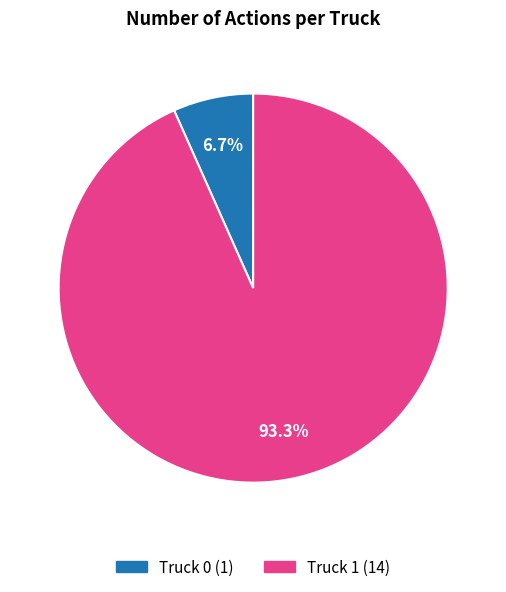

What is the smallest slice in the pie chart?

Truck 0